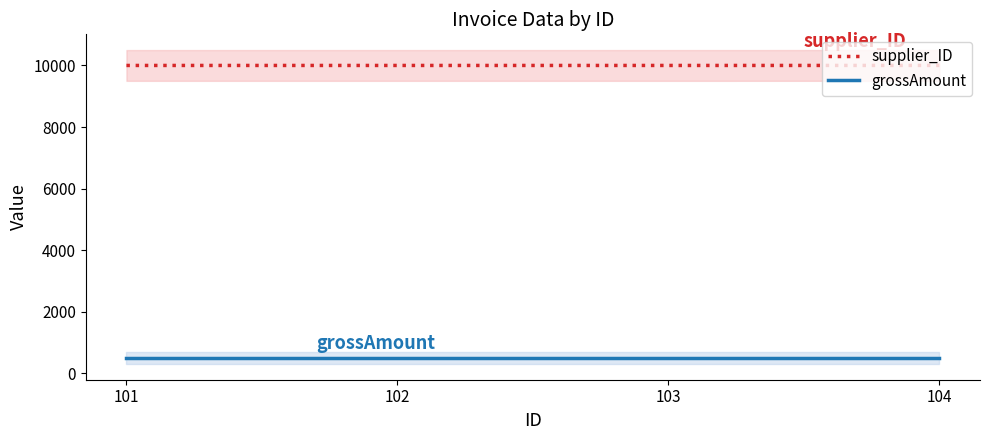

What is the sum of the grossAmount values at 101 and 102?

1000